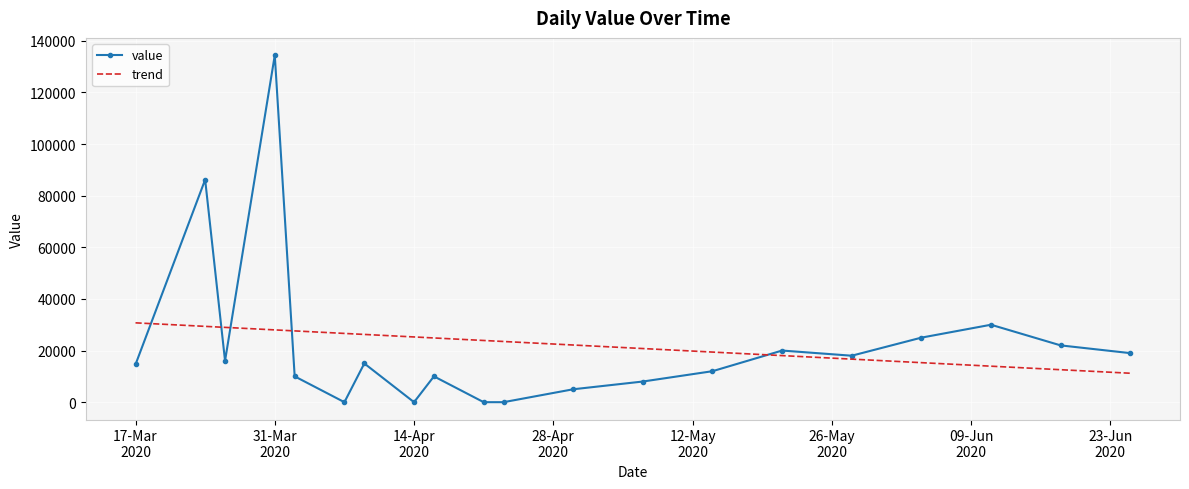

Which series has the largest range (max minus min)?

value